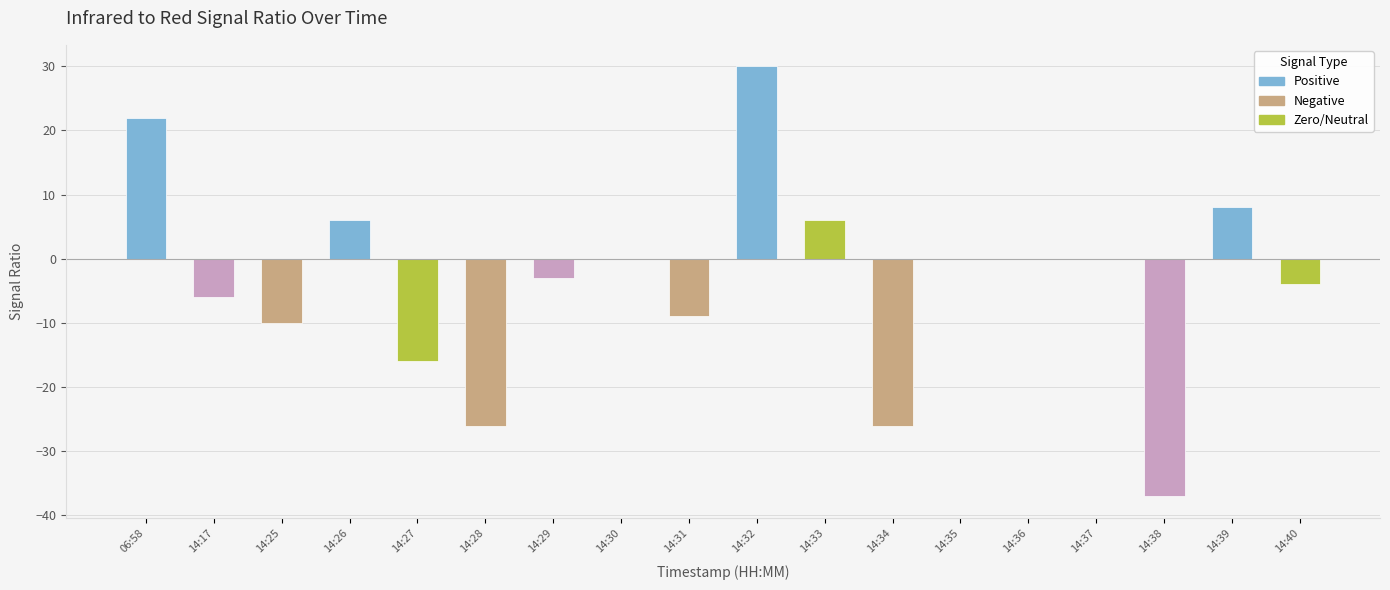

What is the sum of all values?

-65